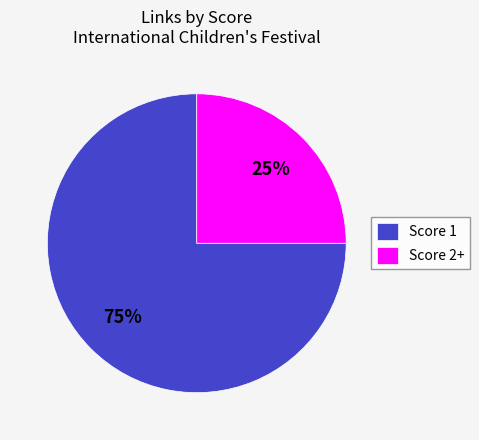

To the nearest percent, what portion does Score 2+ represent?

25%